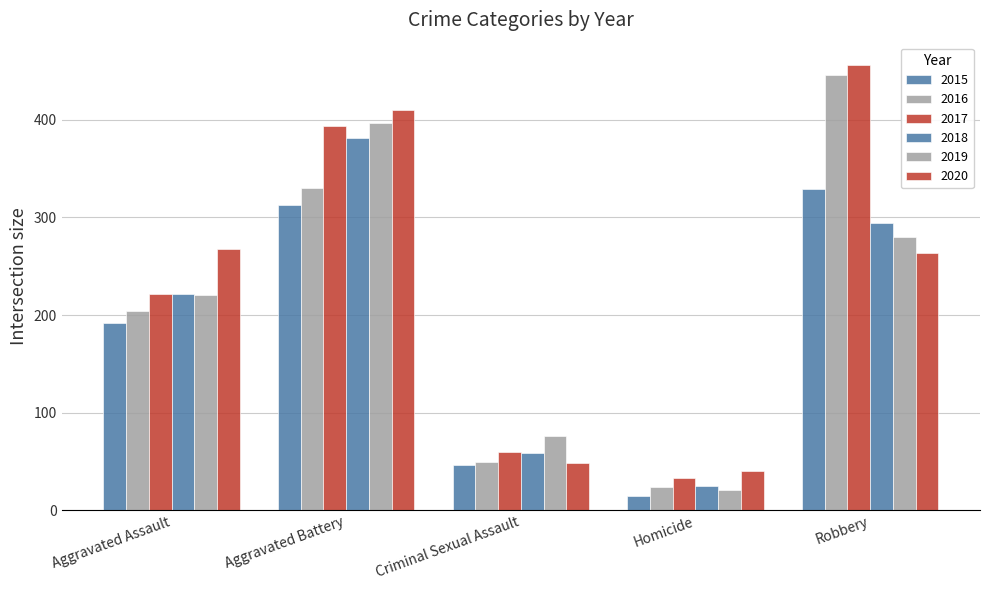

Between Aggravated Battery and Criminal Sexual Assault, which is larger?

Aggravated Battery